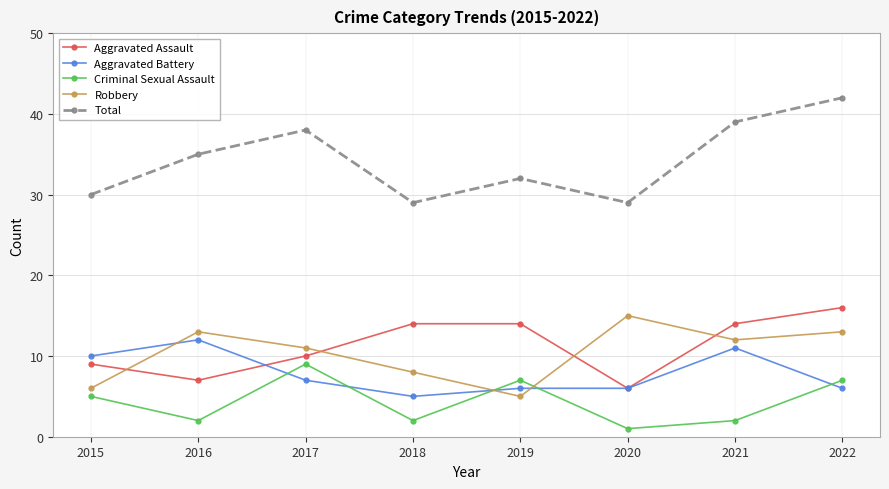

At which label is Total closest to 35?

2016